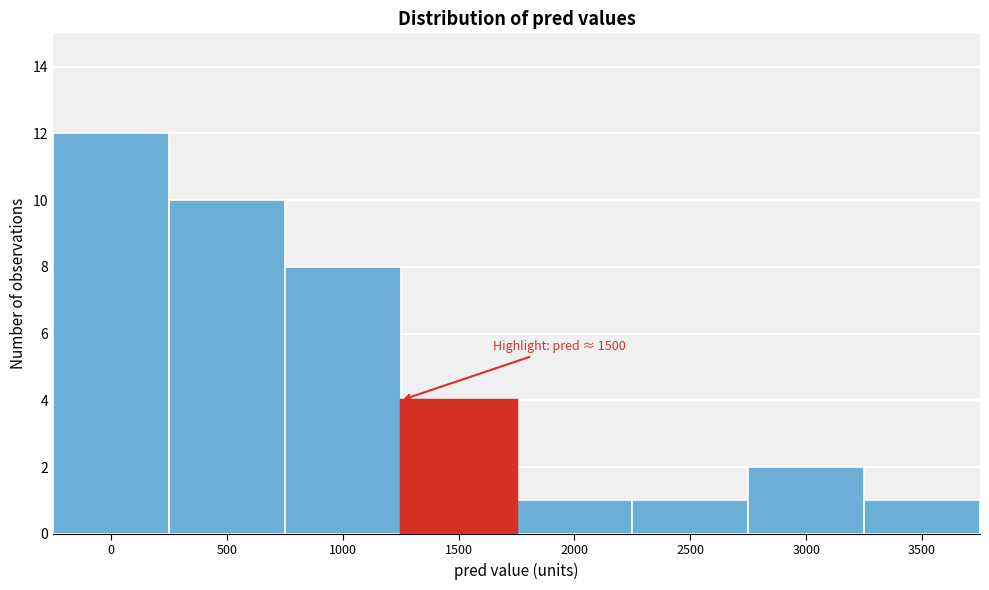

Reading right to left, transcribe all the data shown in this chart.

1	2	1	1	4	8	10	12